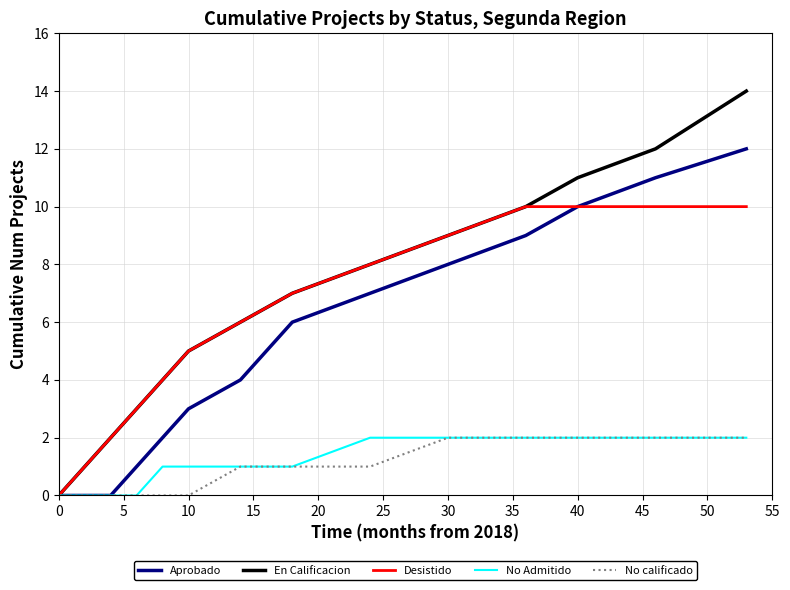

What is the maximum value for Desistido?

10